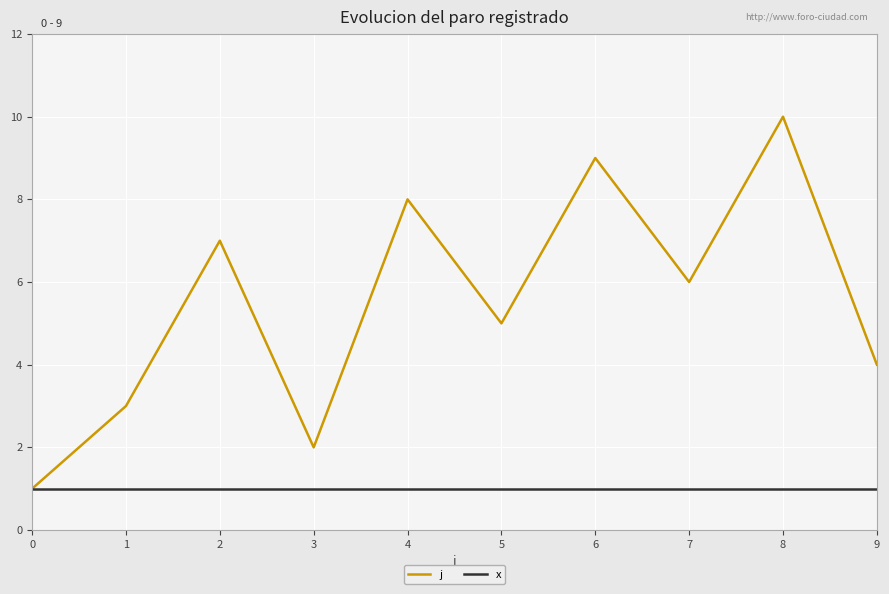

Reading left to right, extract all data points from this chart.

j: 1	3	7	2	8	5	9	6	10	4
x: 1	1	1	1	1	1	1	1	1	1